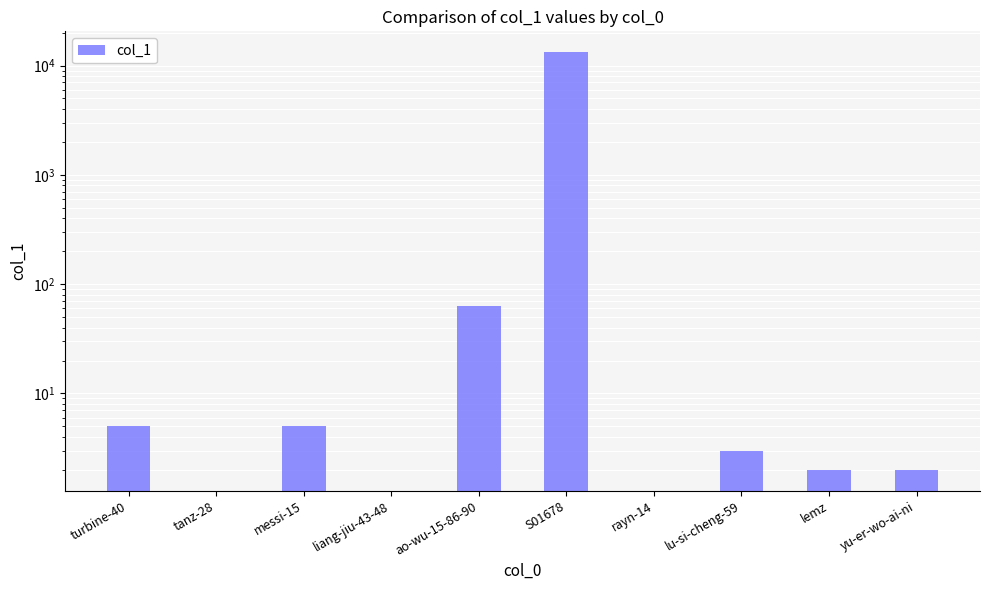

Between rayn-14 and turbine-40, which is larger?

turbine-40